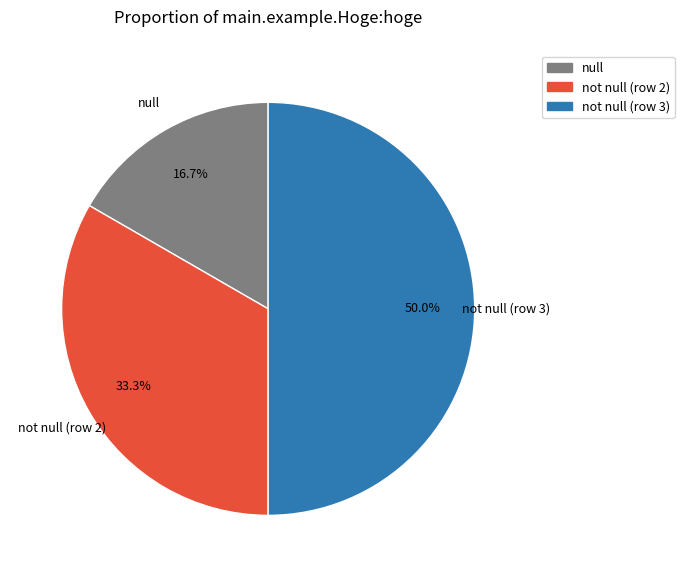

How many slices are in this pie chart?

3